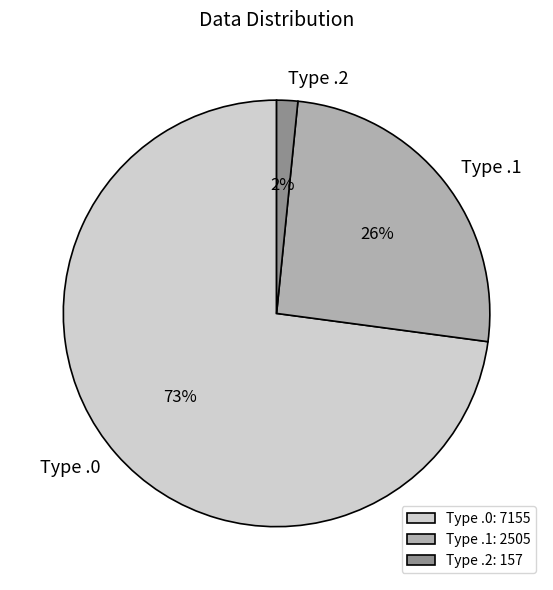

Is there a majority slice in this chart?

Yes